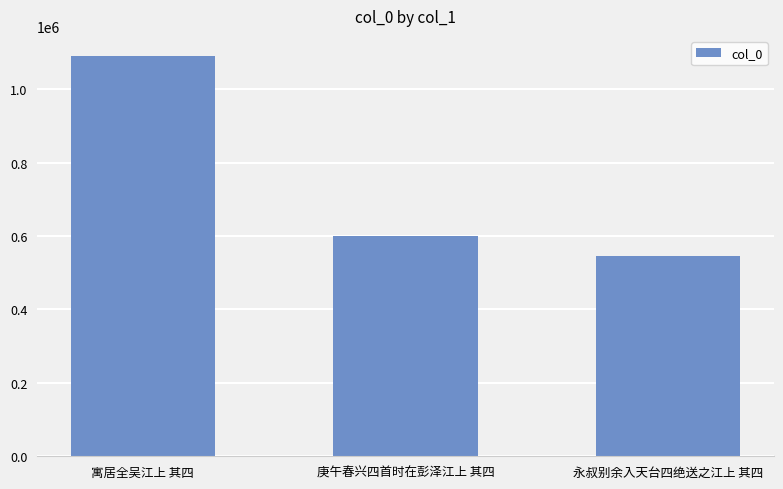

Which category has the highest value across all series?

寓居全吴江上 其四